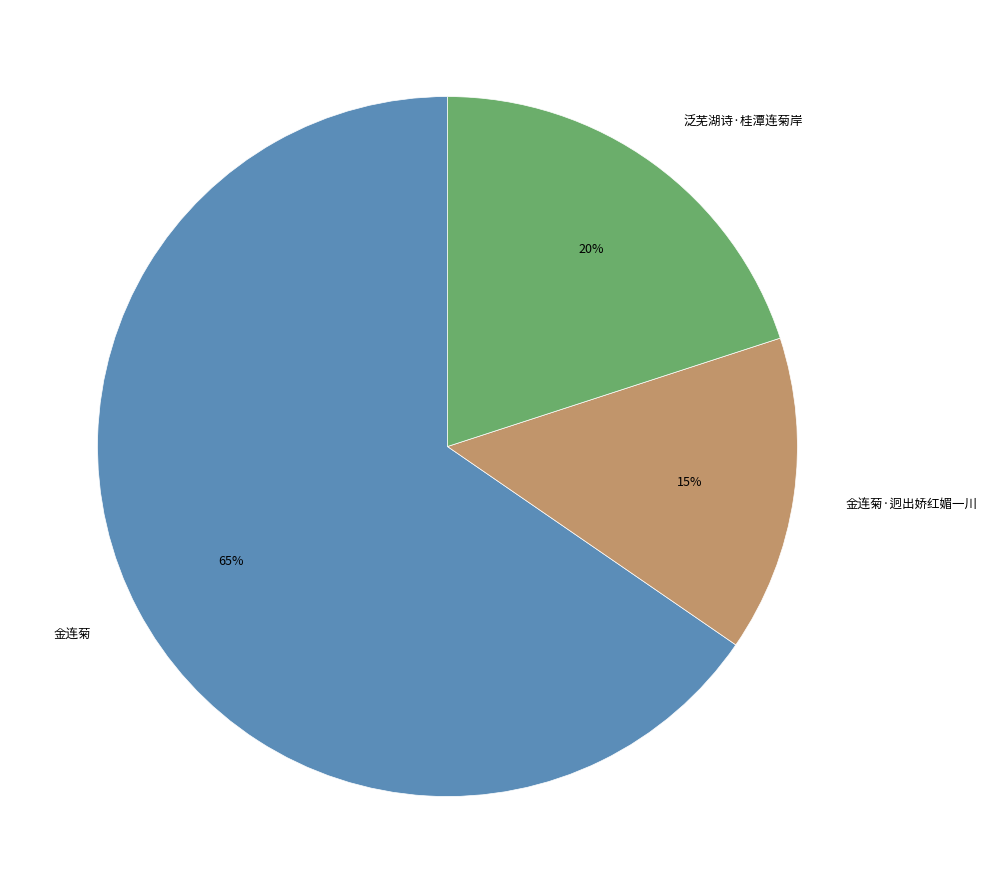

To the nearest percent, what is the average slice percentage?

33%